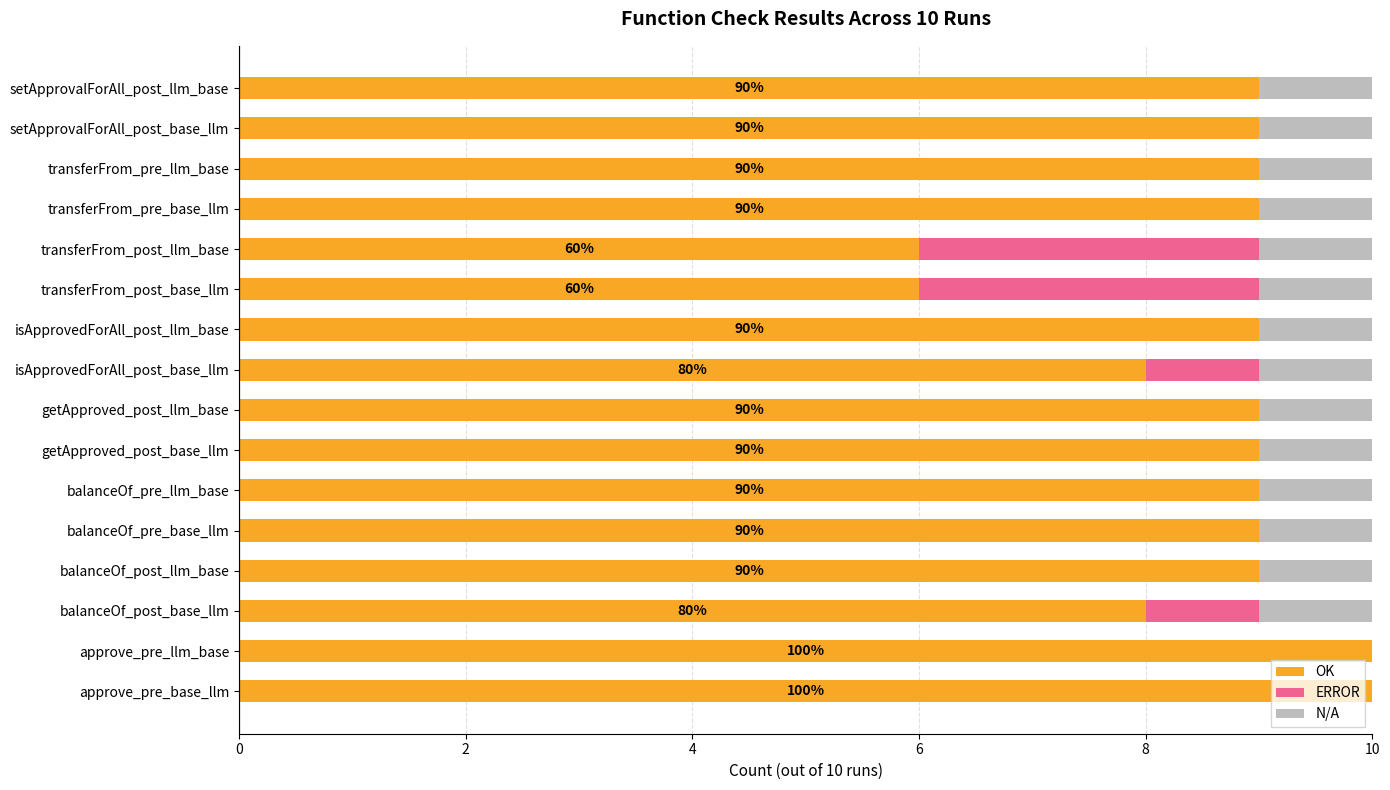

What is the sum of all OK values?

138